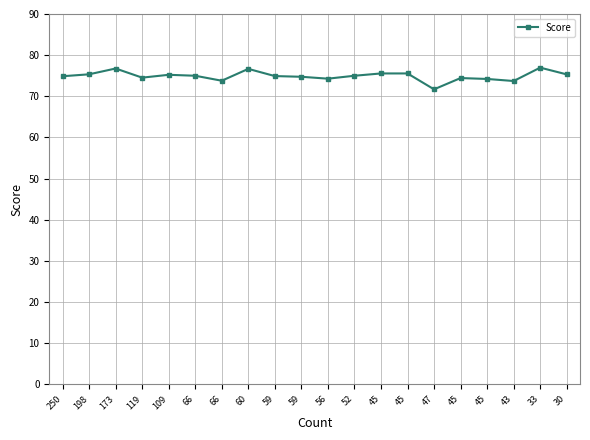

How many lines are shown in the chart?

1